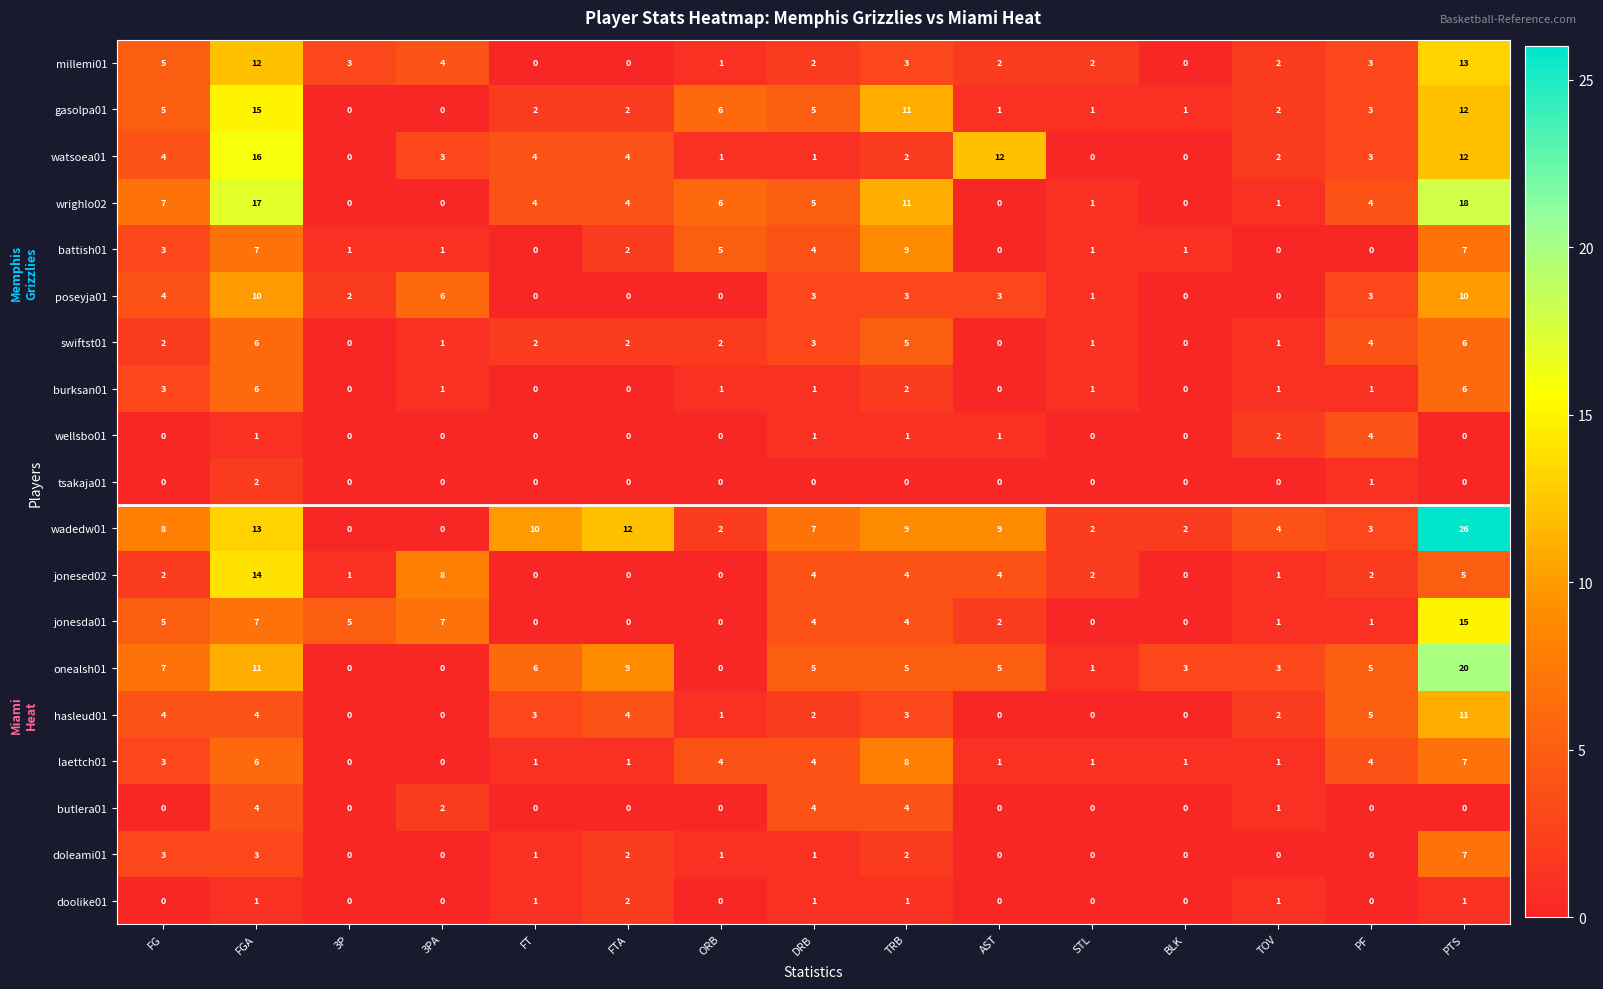

Which category has the highest value in the hasleud01 series?

PTS